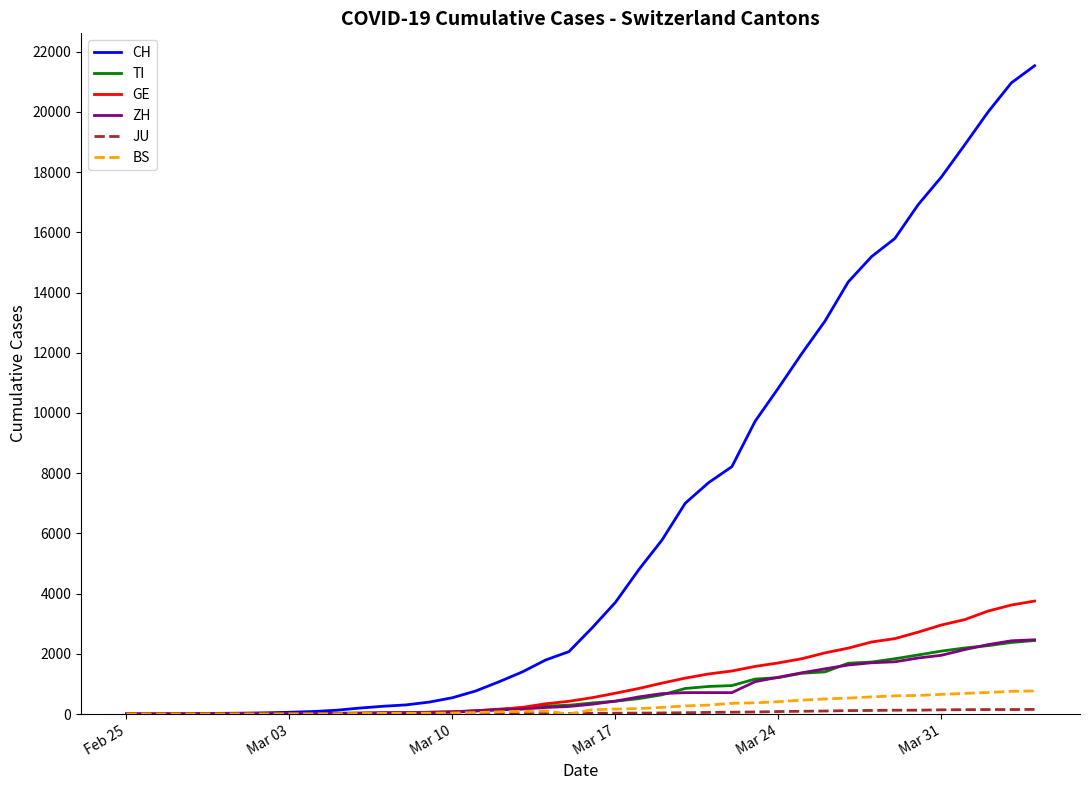

What is the maximum value for ZH?

2466